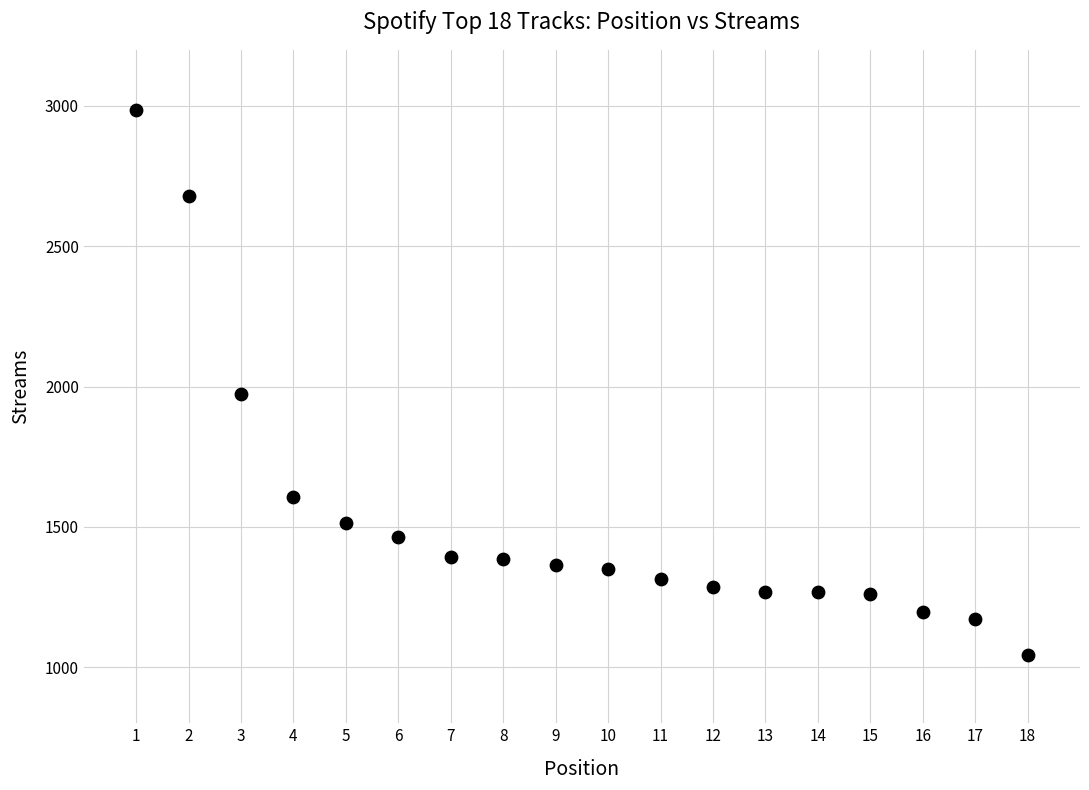

What Y value in the scatter plot is closest to 2014?

1973